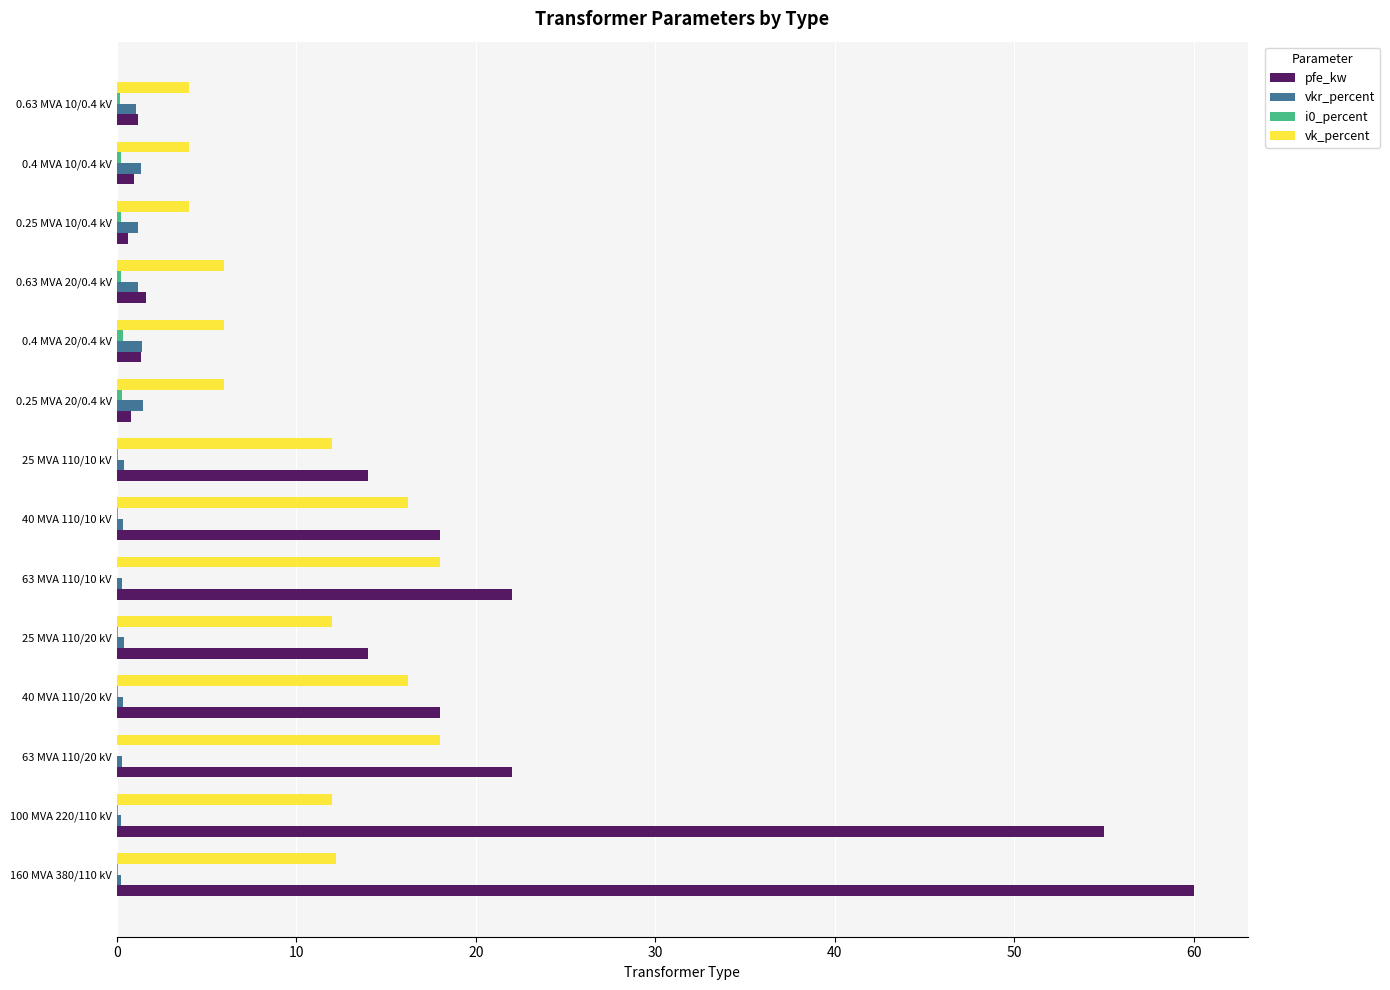

True or false: vk_percent has a value of 15.8 at 25 MVA 110/20 kV.

False